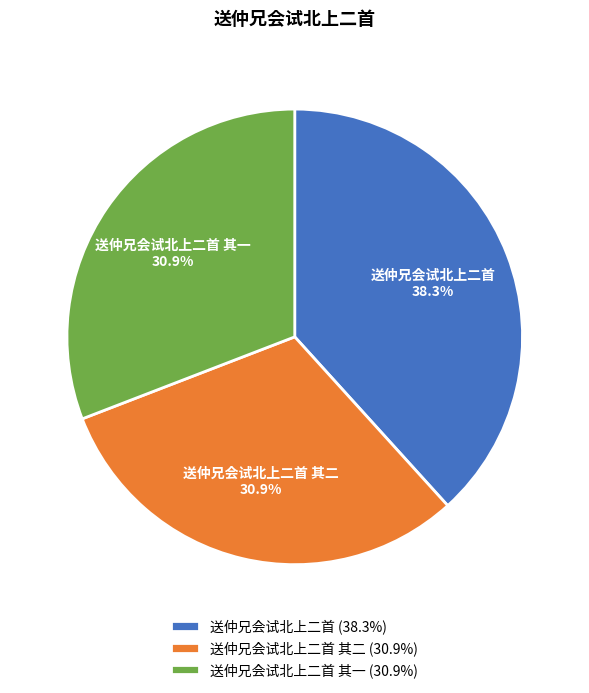

To the nearest percent, what portion does 送仲兄会试北上二首 其一 represent?

31%